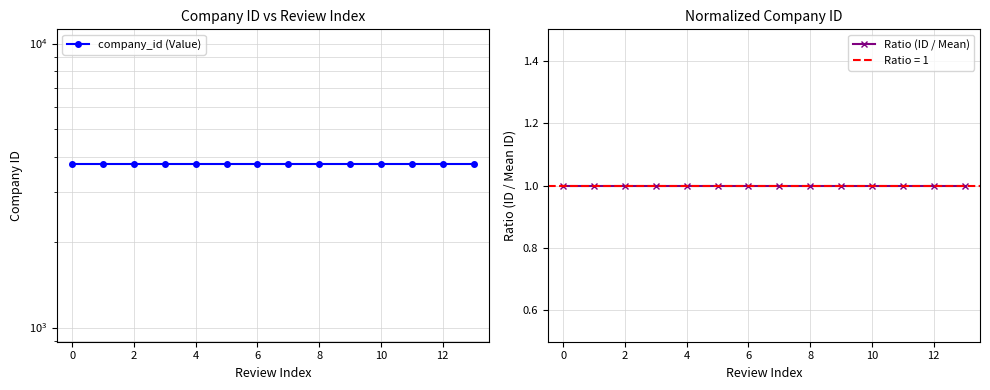

Rank the series at 12 from highest to lowest value.

company_id (Value), Ratio (ID / Mean)